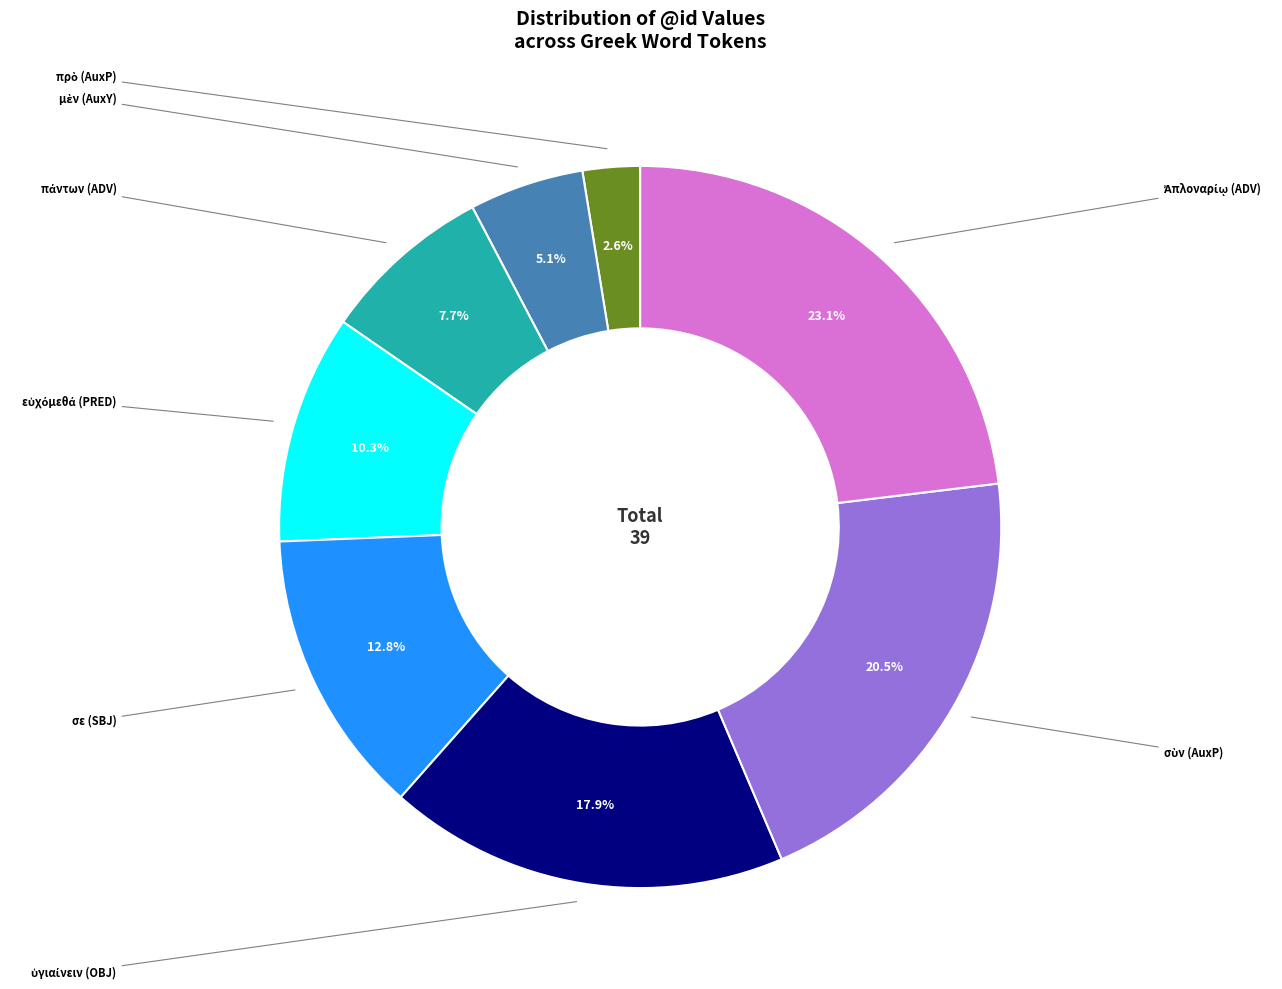

Does any single category account for the majority?

No